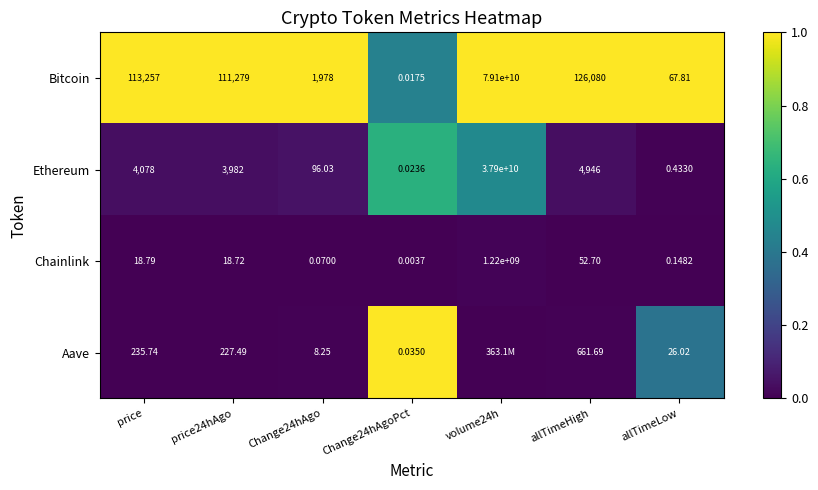

At which label does Ethereum first exceed 3982?

price